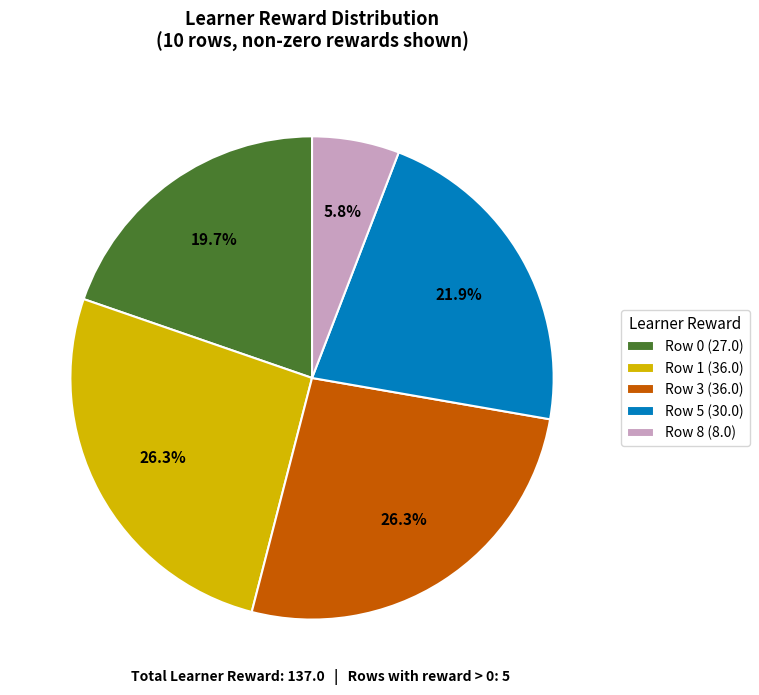

Count the number of slices in the pie.

5